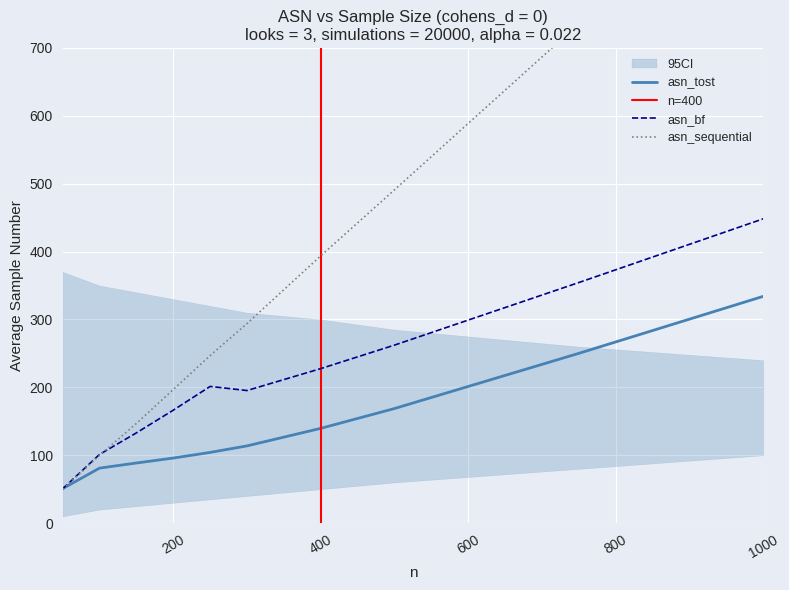

The asn_bf series shows 262.2 at 500. True or false?

True